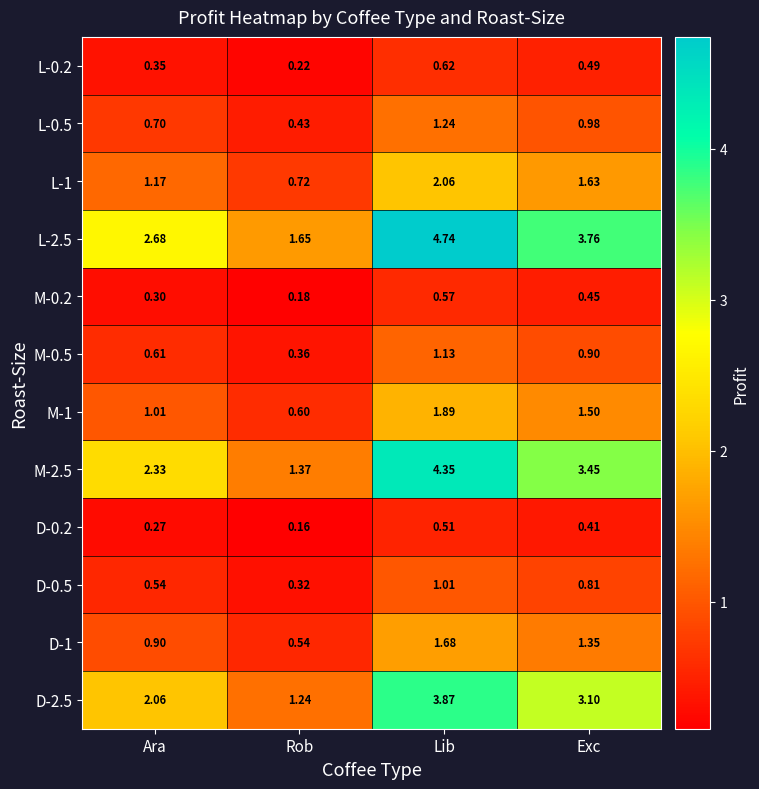

At which label is D-0.2 closest to 0?

Rob